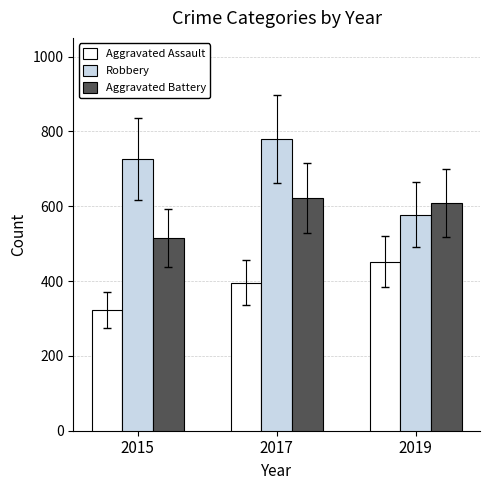

At which category is the sum across all series the highest?

2017